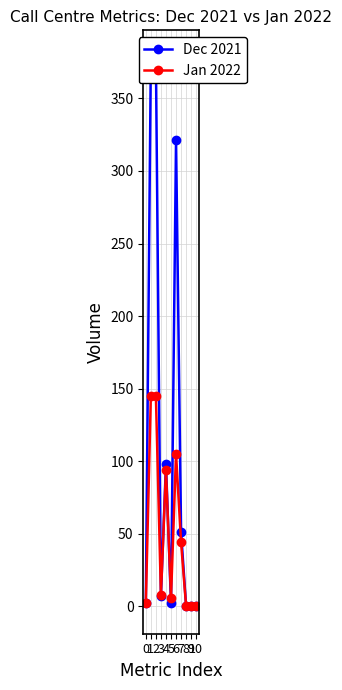

Which series has the largest total across all categories?

Dec 2021